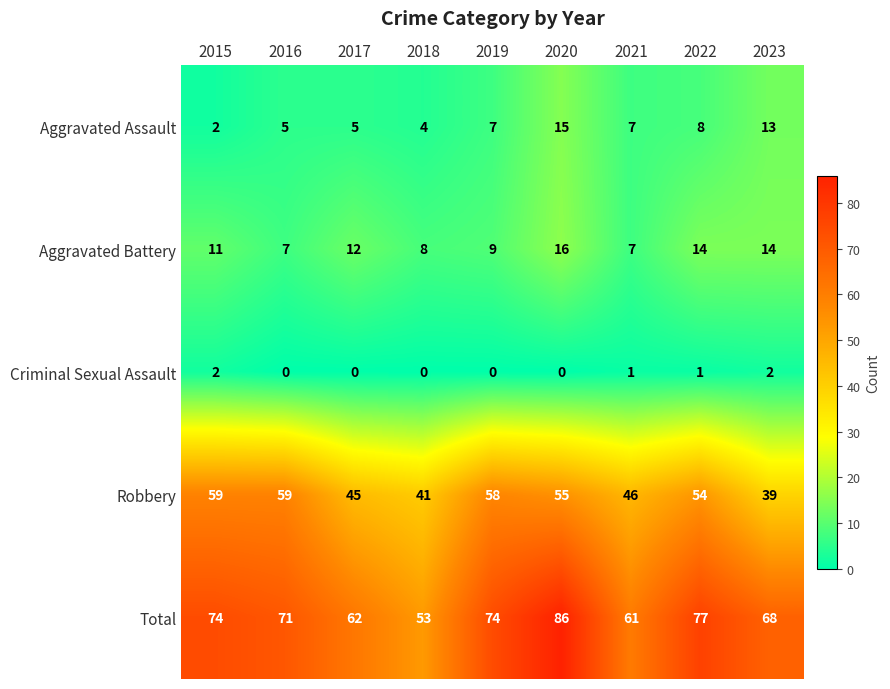

Rank the series by their maximum value, from lowest to highest.

Criminal Sexual Assault, Aggravated Assault, Aggravated Battery, Robbery, Total